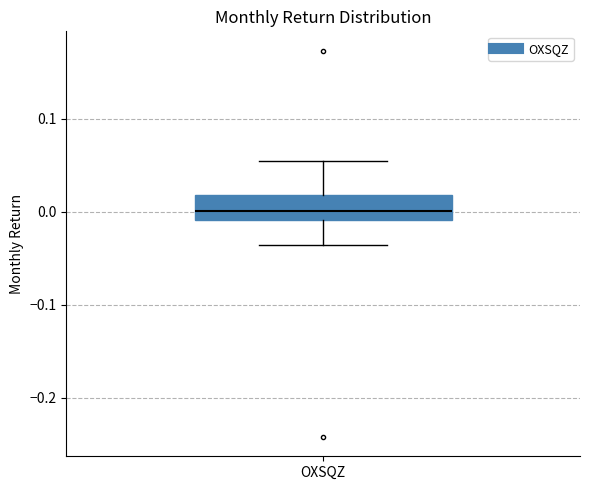

Where does the lower whisker of the box for OXSQZ end on the y-axis? The values are not printed on the chart, so give them approximately, as read against the axis.

-0.04